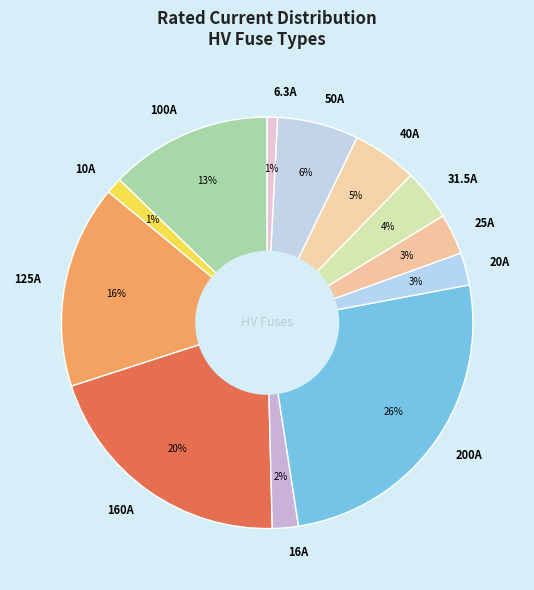

Which category has the biggest portion of the pie?

200A